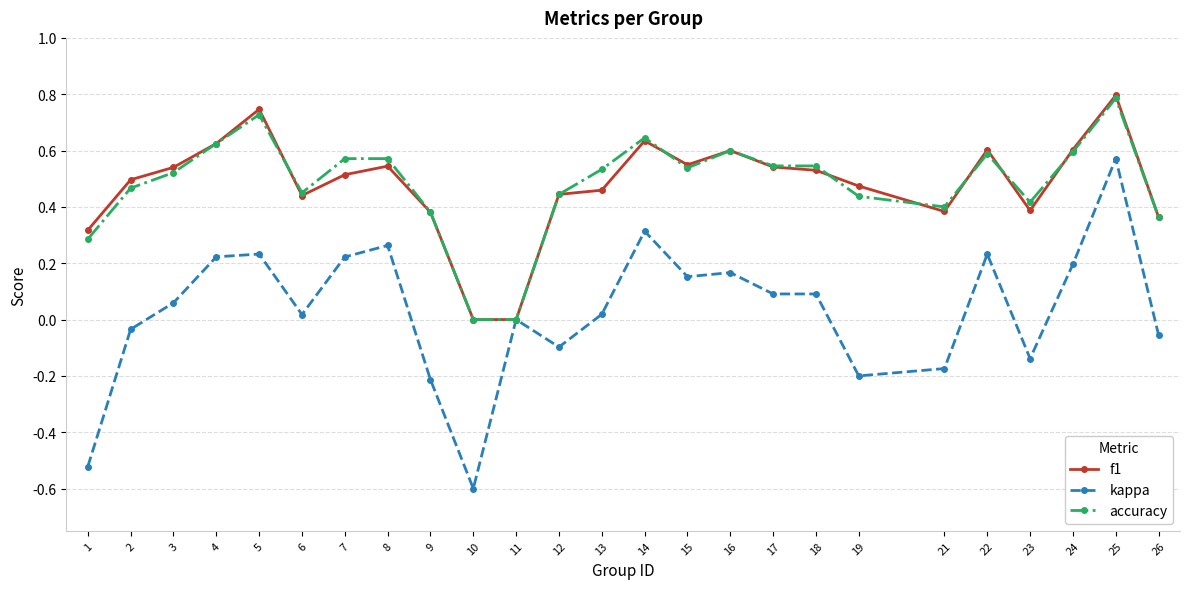

What is the total value across all series at 15?

1.2